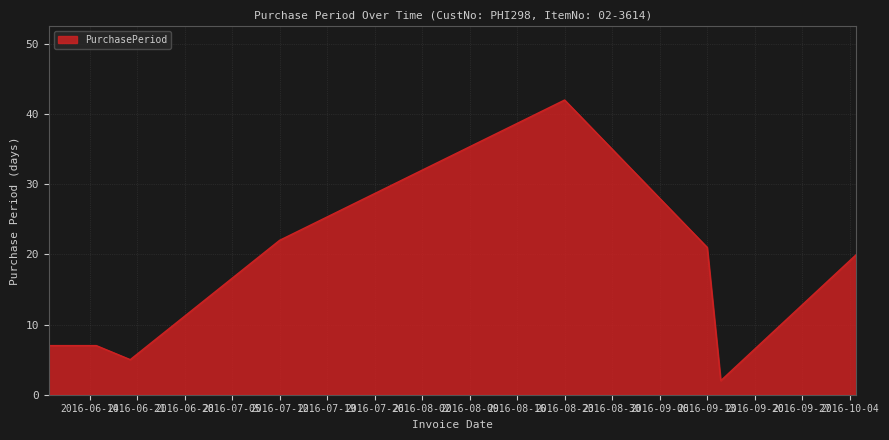

What is the sum of all values?

126